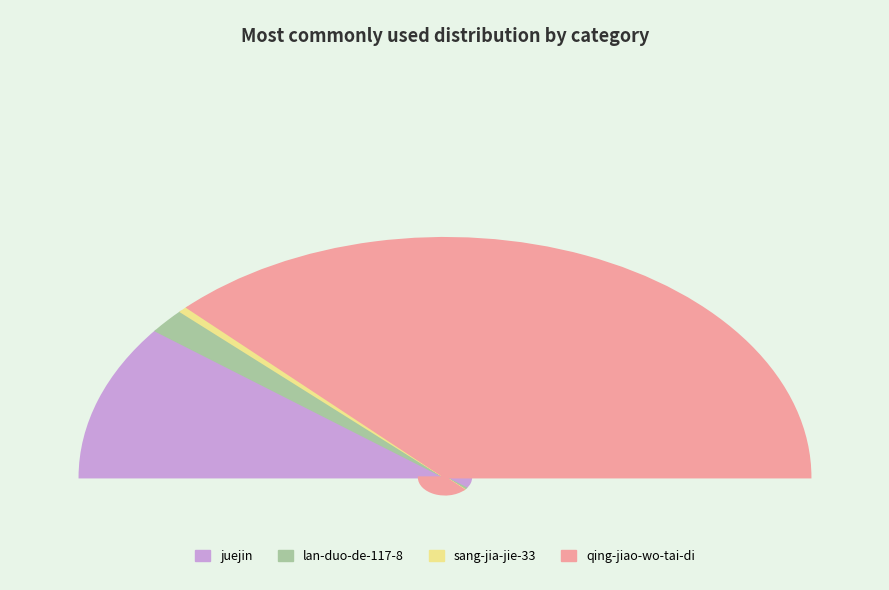

Is sang-jia-jie-33 the majority of the pie?

No